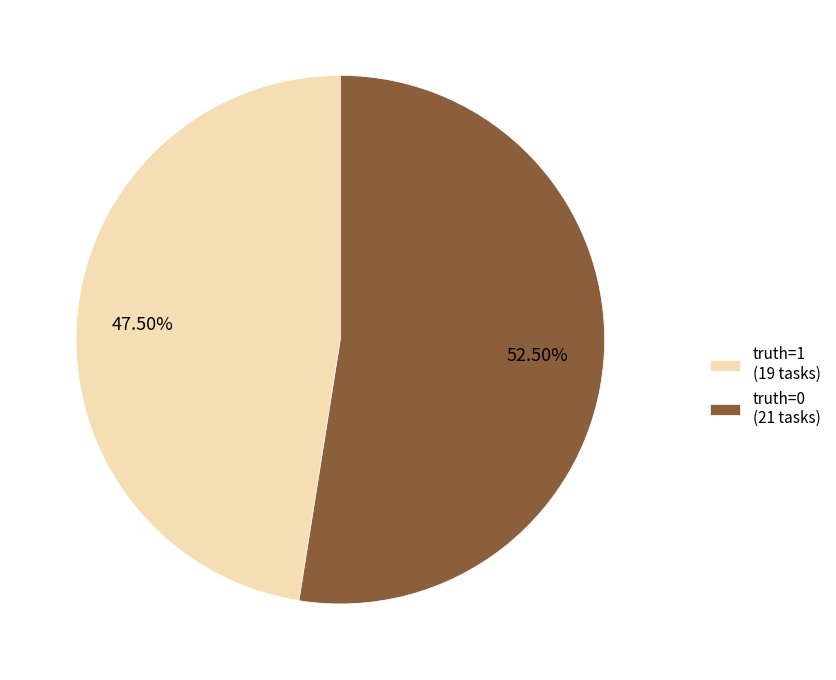

How many slices are in this pie chart?

2